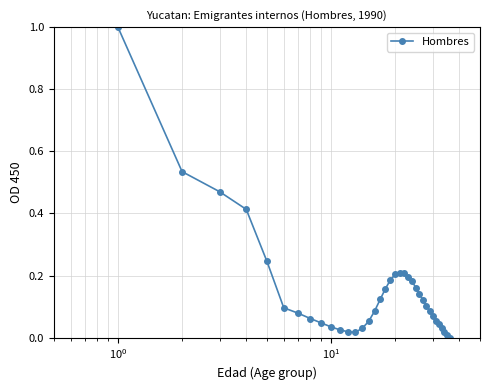

What is the difference between the maximum and minimum values?

1.0